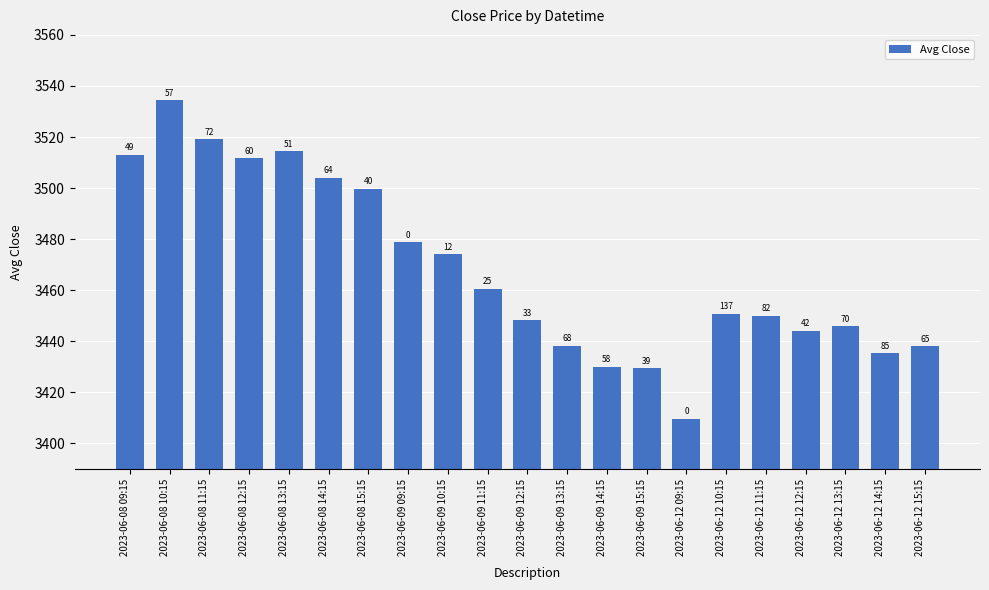

What is the label of the 20th bar from the left?

2023-06-12 14:15